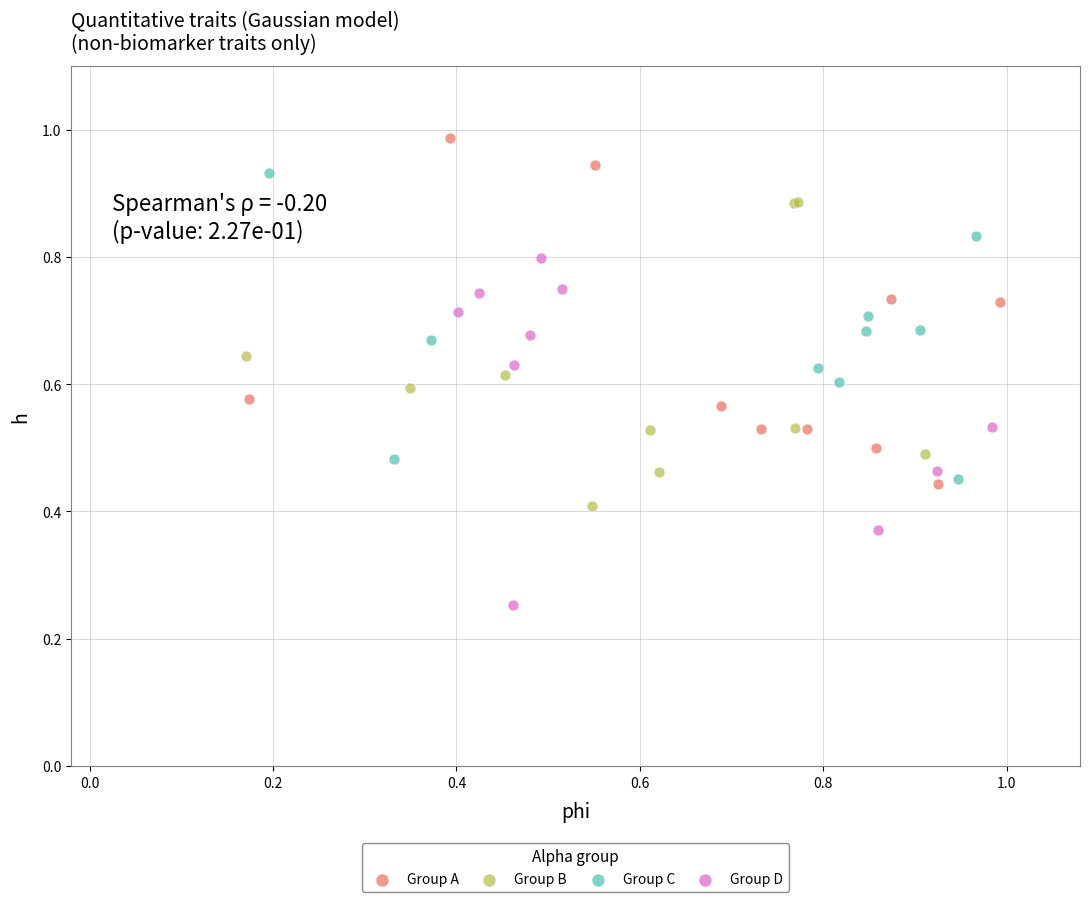

What are all the series names shown in the legend?

Group A, Group B, Group C, Group D